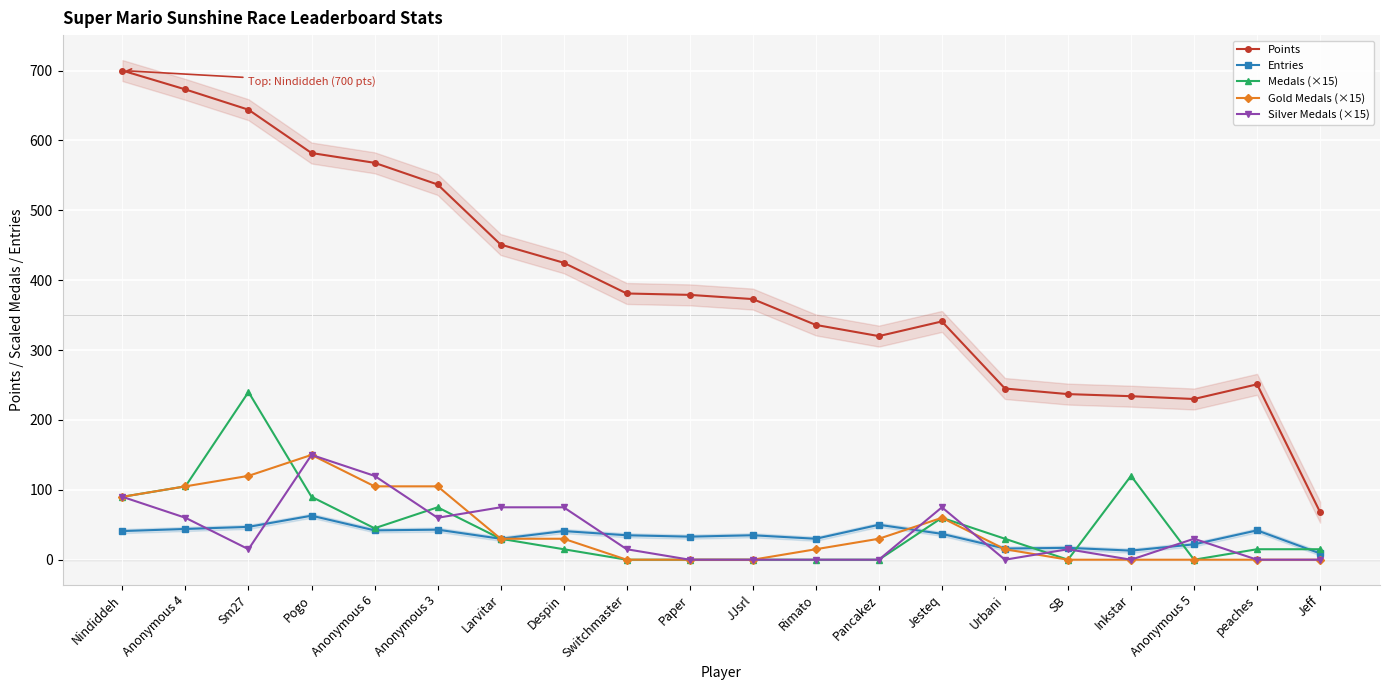

What is the label of the 6th point from the left?

Anonymous 3